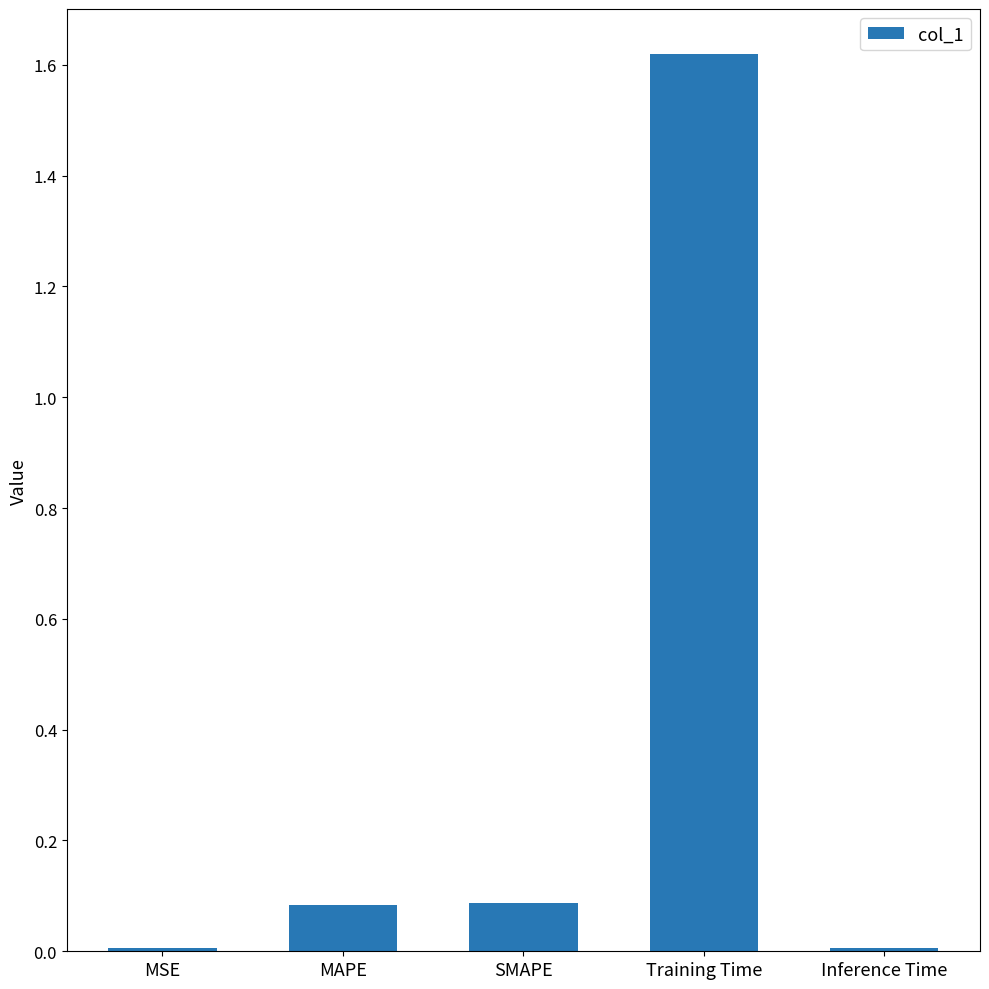

At which category does the chart reach its peak across all series?

Training Time